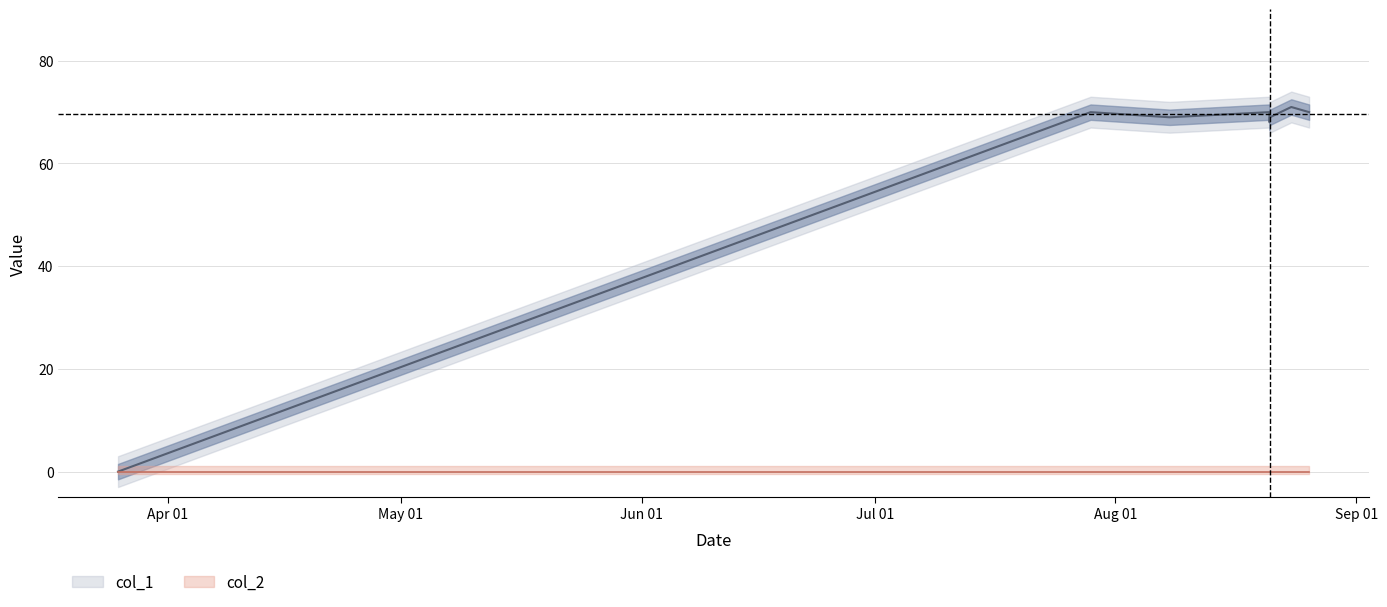

What is the sum of all values?

487